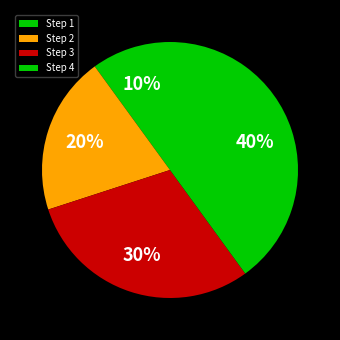

To the nearest percent, what is the combined percentage of Step 1 and Step 2?

30%